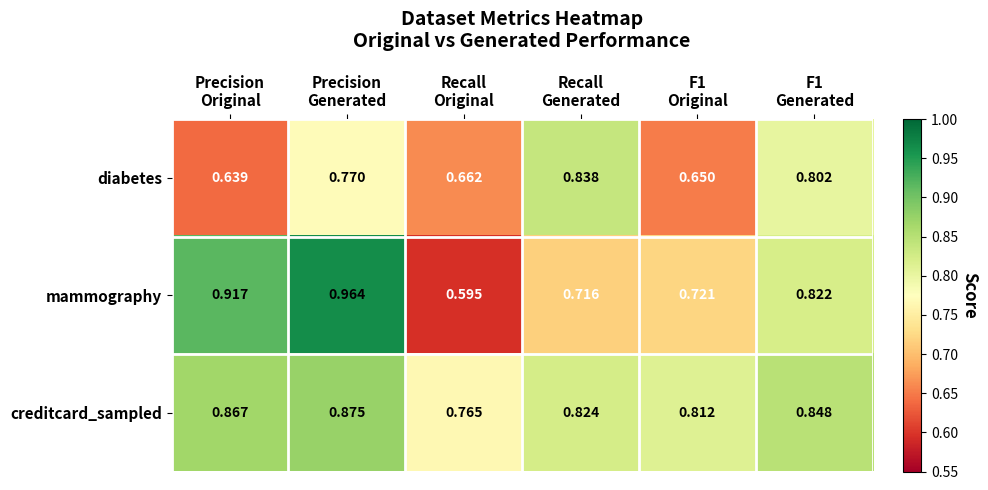

List the series in order of their peak value, lowest first.

diabetes, creditcard_sampled, mammography